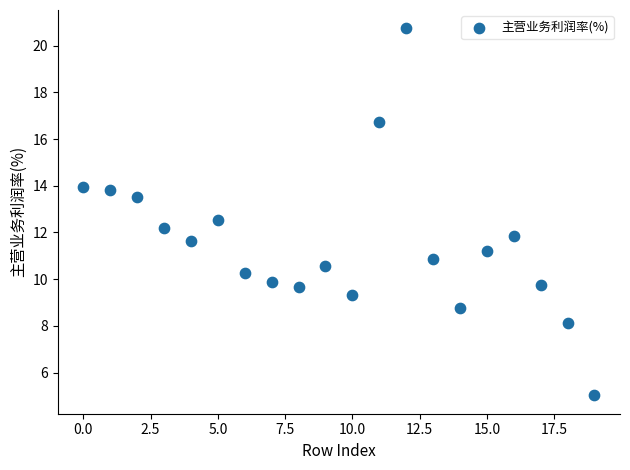

What is the range of Y values (max minus min)?

15.7